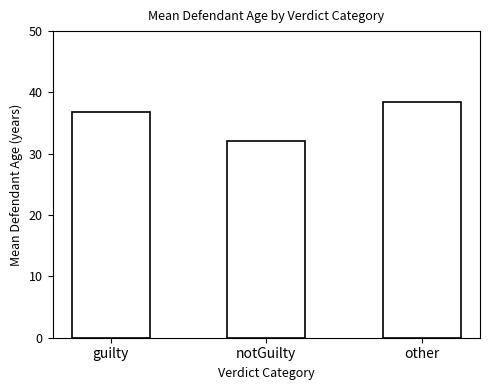

Reading left to right, transcribe all the data shown in this chart.

guilty=36.8	notGuilty=32.1	other=38.5